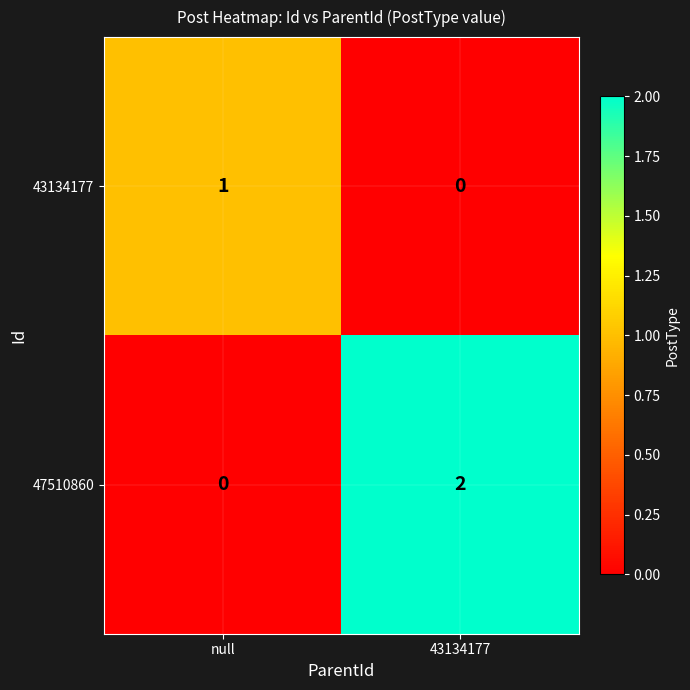

The value of 47510860 at null is 1. True or false?

False